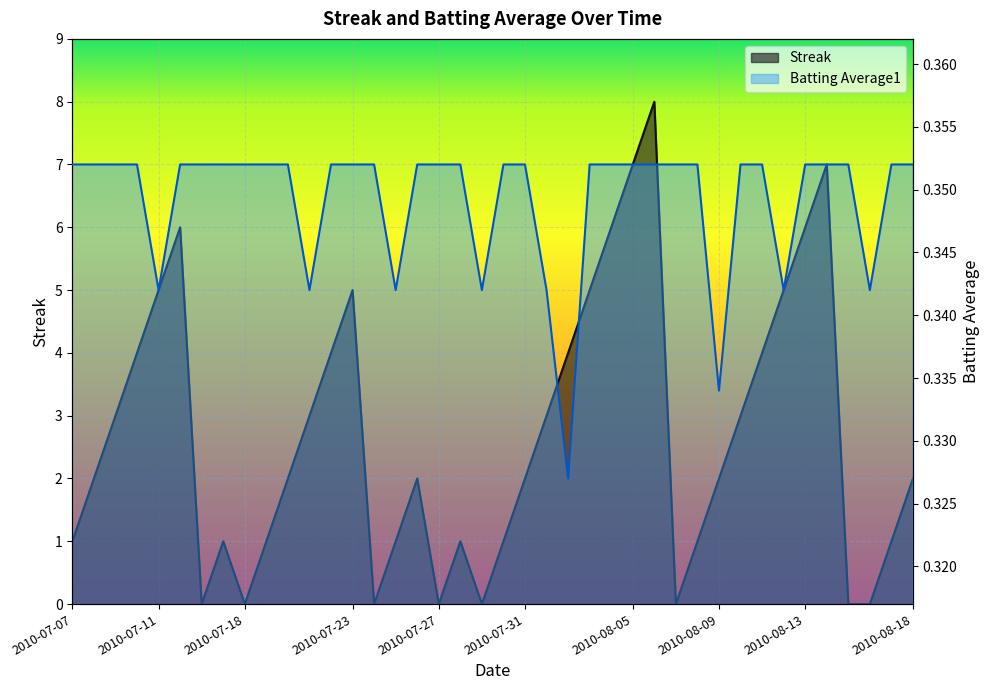

What is the difference between the maximum and minimum values in the Streak series?

8.0